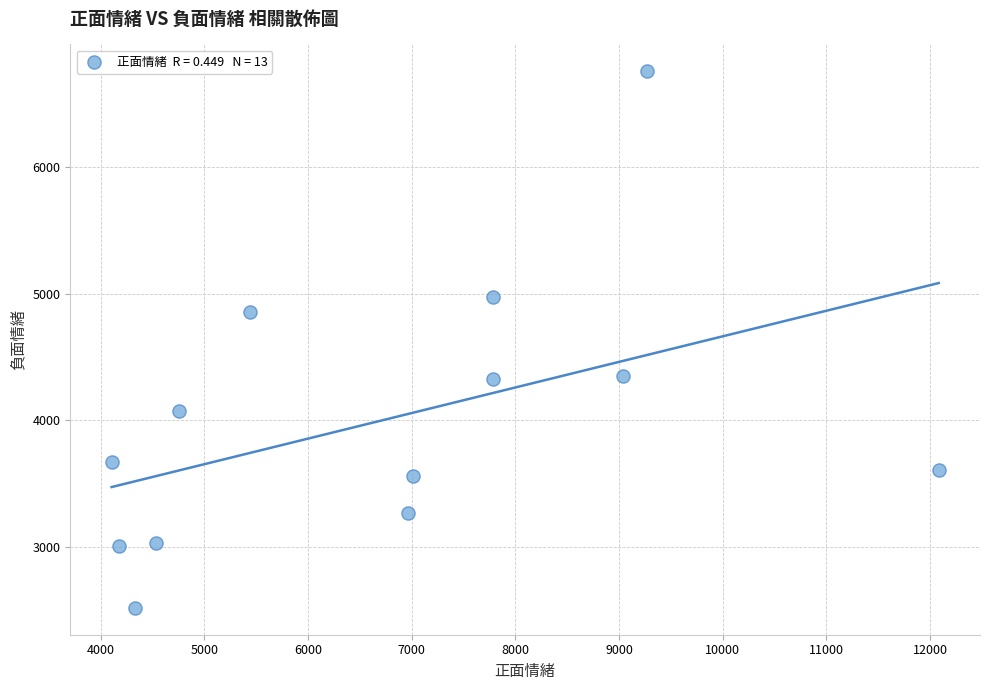

What is the range of X values (max minus min)?

7976